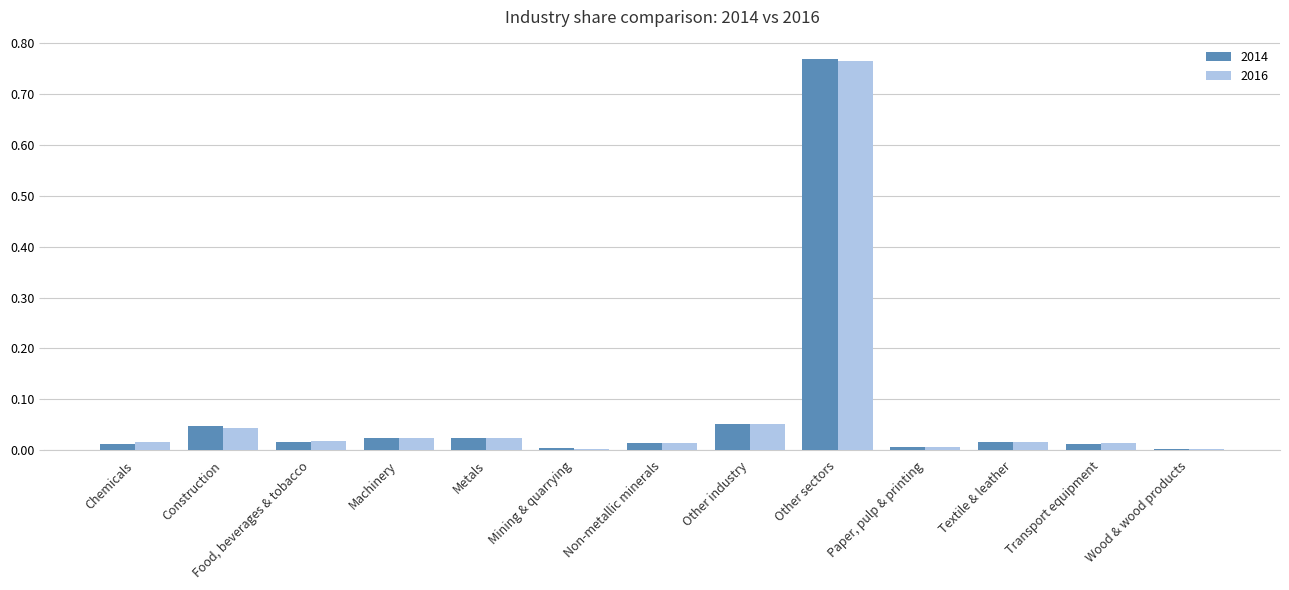

The 2014 series shows 0.0 at Construction. True or false?

True